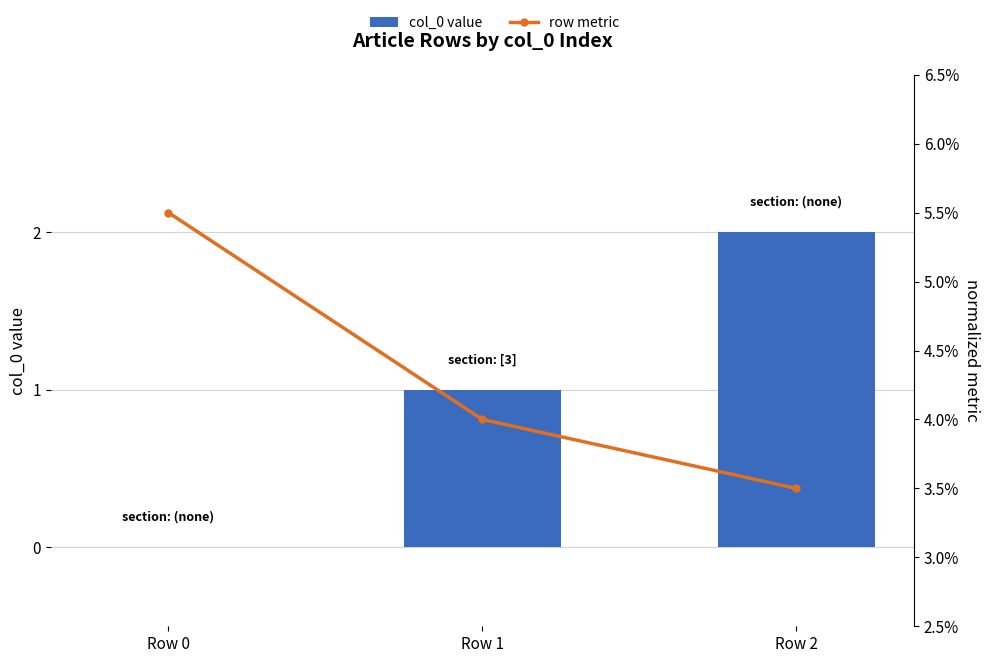

At which category does the chart reach its peak across all series?

Row 2